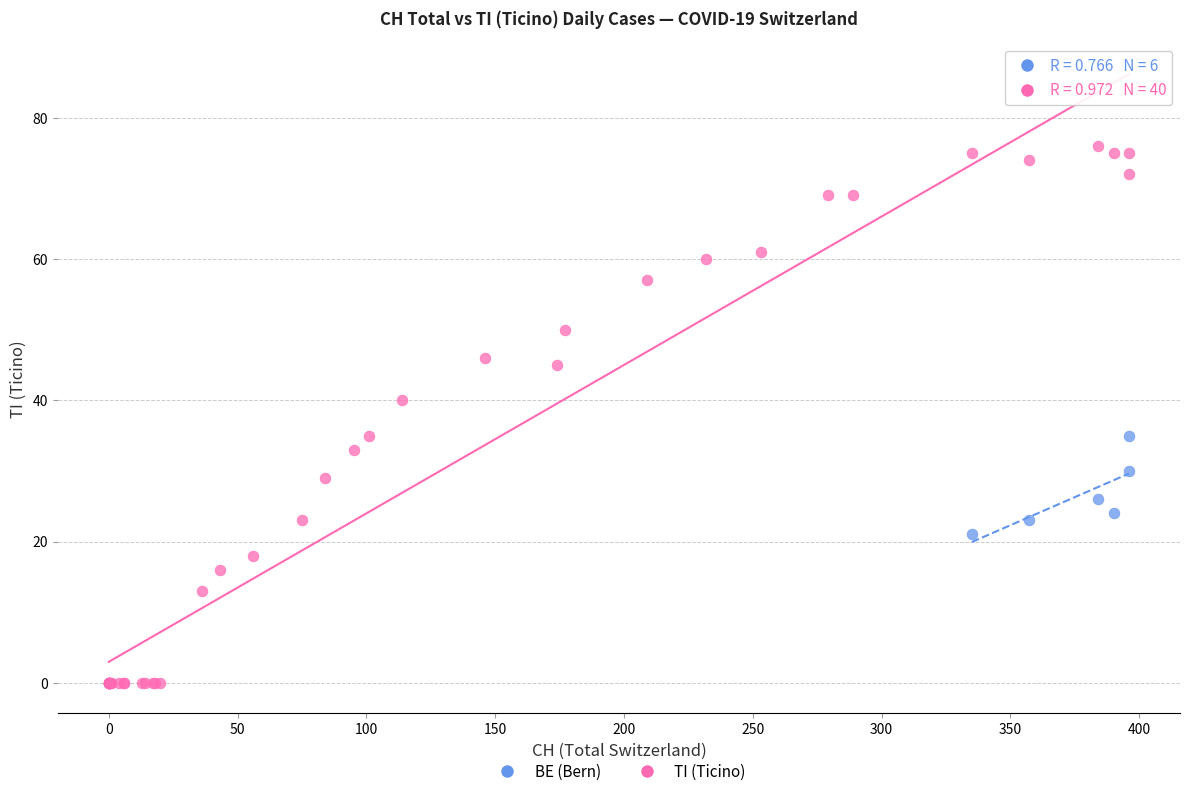

Which series has the largest Y range (max minus min)?

TI (Ticino)